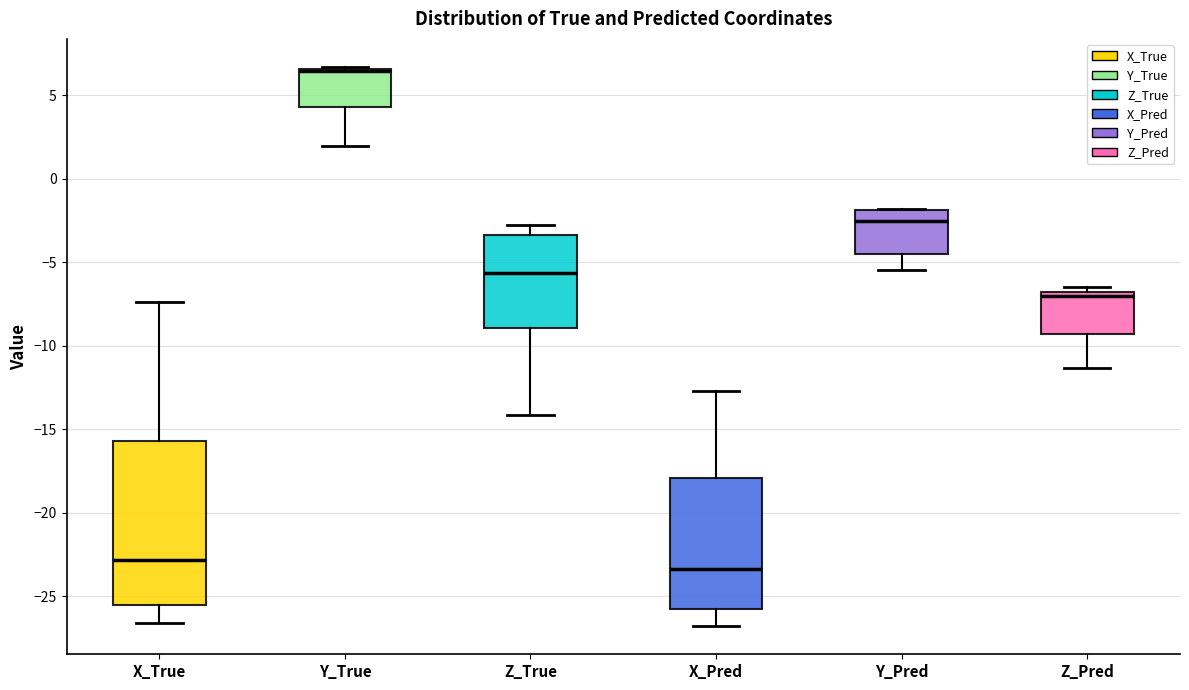

Reading left to right, read every box against the y-axis: the position of its median line, the range the box covers, and the ends of its whiskers. The values are not printed on the chart, so give them approximately, as read against the axis.

X_True: median -23.0, box -25.5 to -15.5, whiskers -26.5 to -7.5
Y_True: median 6.5 (just below the box's upper edge), box 4.5 to 6.5, whiskers 2.0 to 6.5
Z_True: median -5.5, box -9.0 to -3.5, whiskers -14.0 to -3.0
X_Pred: median -23.5, box -26.0 to -18.0, whiskers -27.0 to -12.5
Y_Pred: median -2.5, box -4.5 to -2.0, whiskers -5.5 to -2.0
Z_Pred: median -7.0 (just below the box's upper edge), box -9.5 to -7.0, whiskers -11.5 to -6.5